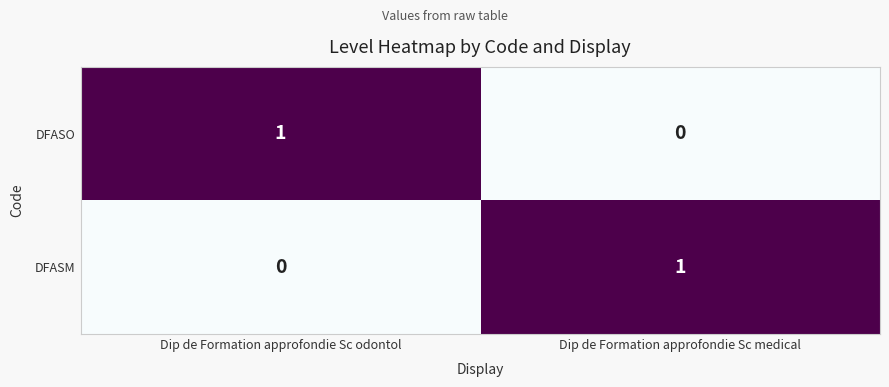

Reading left to right, extract all data points from this chart.

DFASO: Dip de Formation approfondie Sc odontol=1	Dip de Formation approfondie Sc medical=0
DFASM: Dip de Formation approfondie Sc odontol=0	Dip de Formation approfondie Sc medical=1